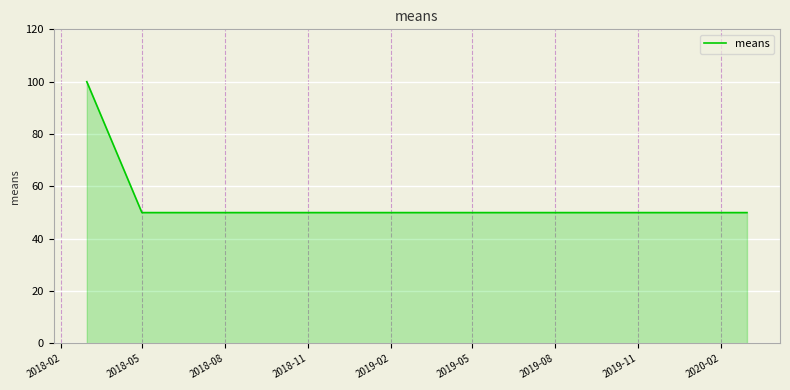

How many lines are shown in the chart?

1